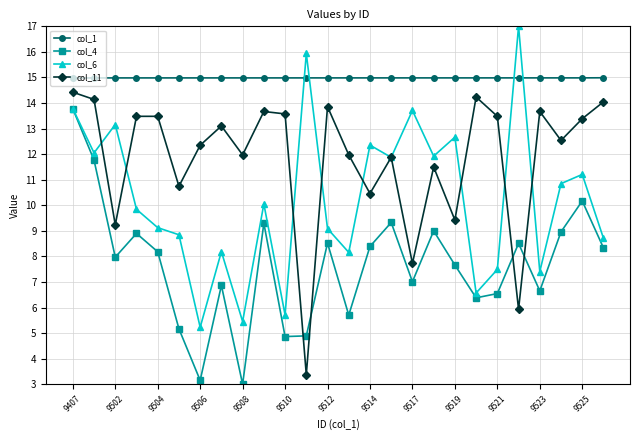

What is the difference between the maximum and minimum values in the col_4 series?

10.8